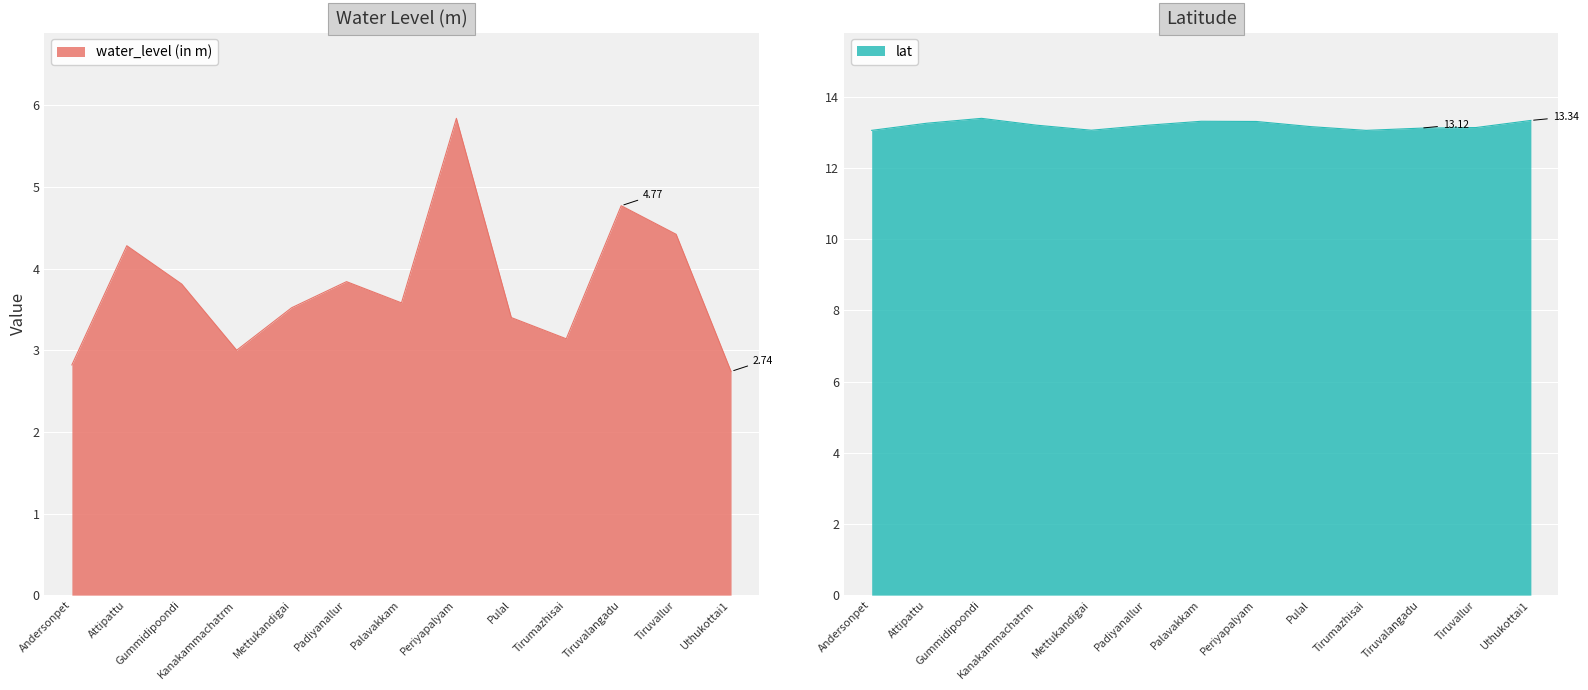

Is the value of lat at Kanakammachatrm greater than the value of water_level (in m) at Padiyanallur?

Yes